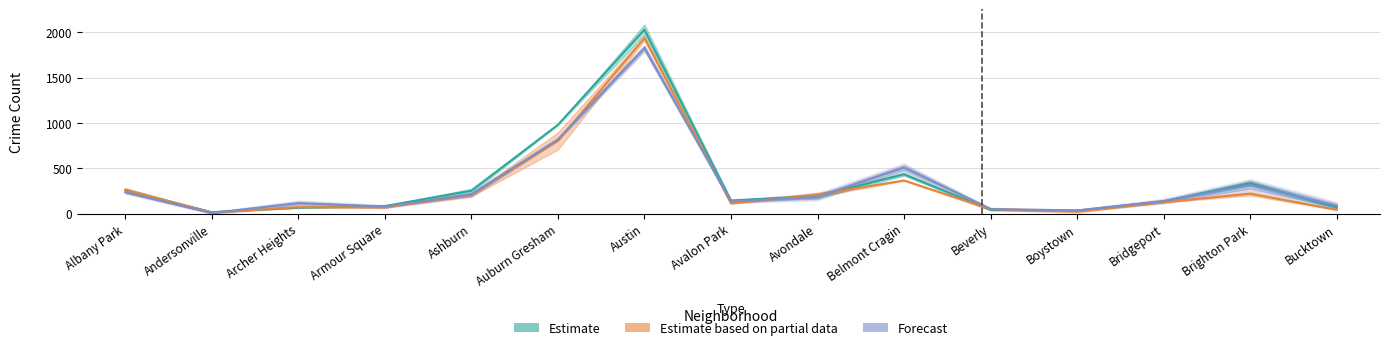

Is it true that 2023 equals 96.1 at Ashburn?

False